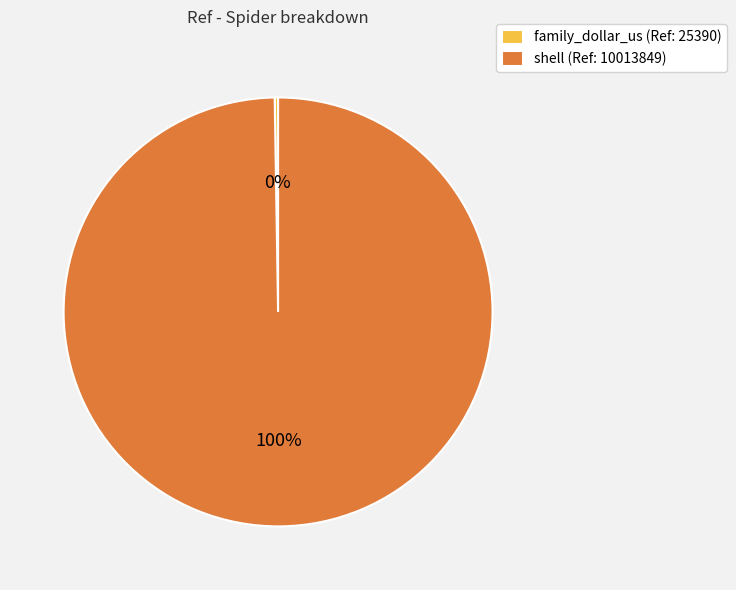

To the nearest percent, what is the average slice percentage?

50%